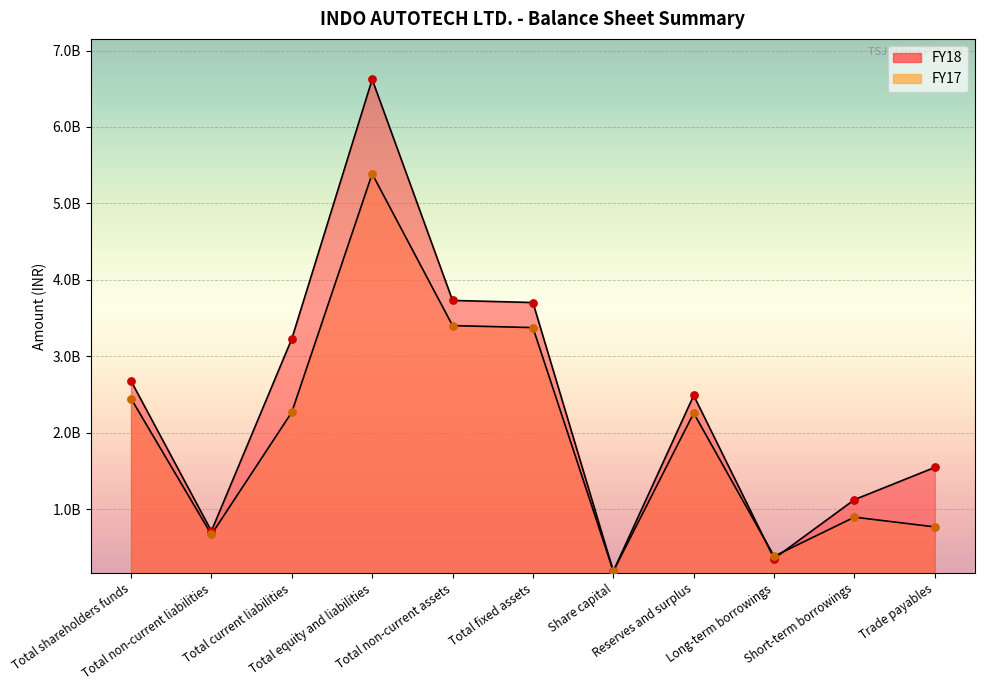

What is the total value across all series at Total non-current liabilities?

1384933701